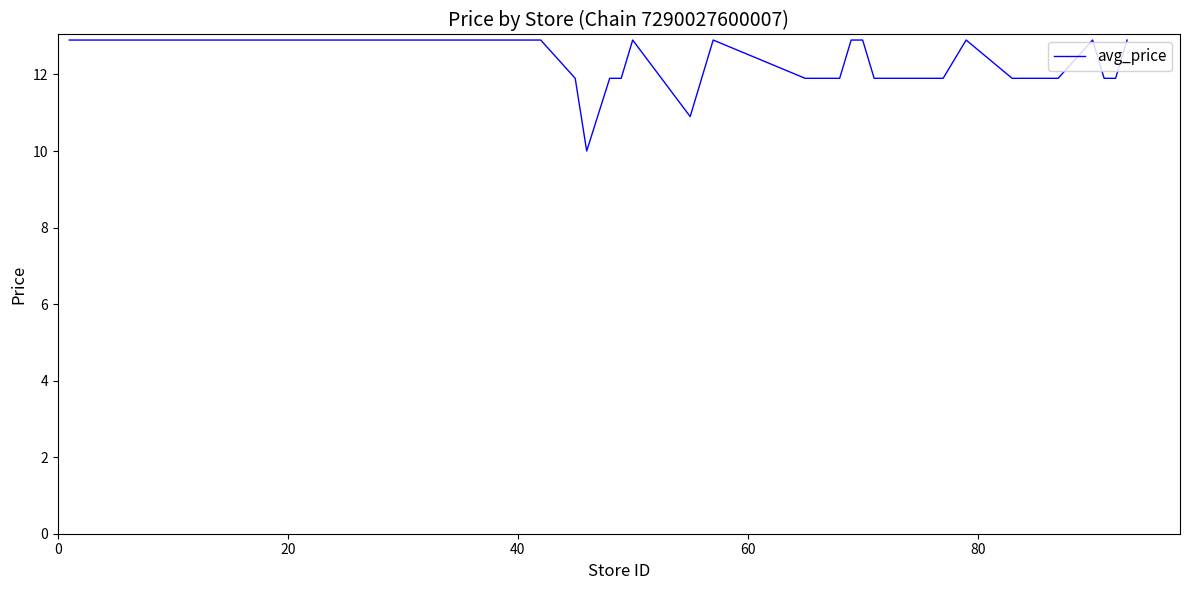

What is the smallest value displayed?

10.0